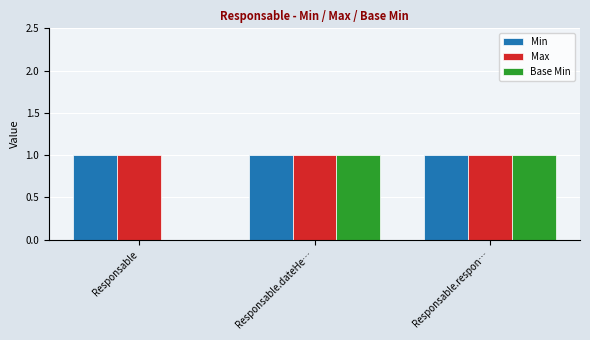

Between Responsable and Responsable.respon…, which series saw the biggest shift?

Base Min